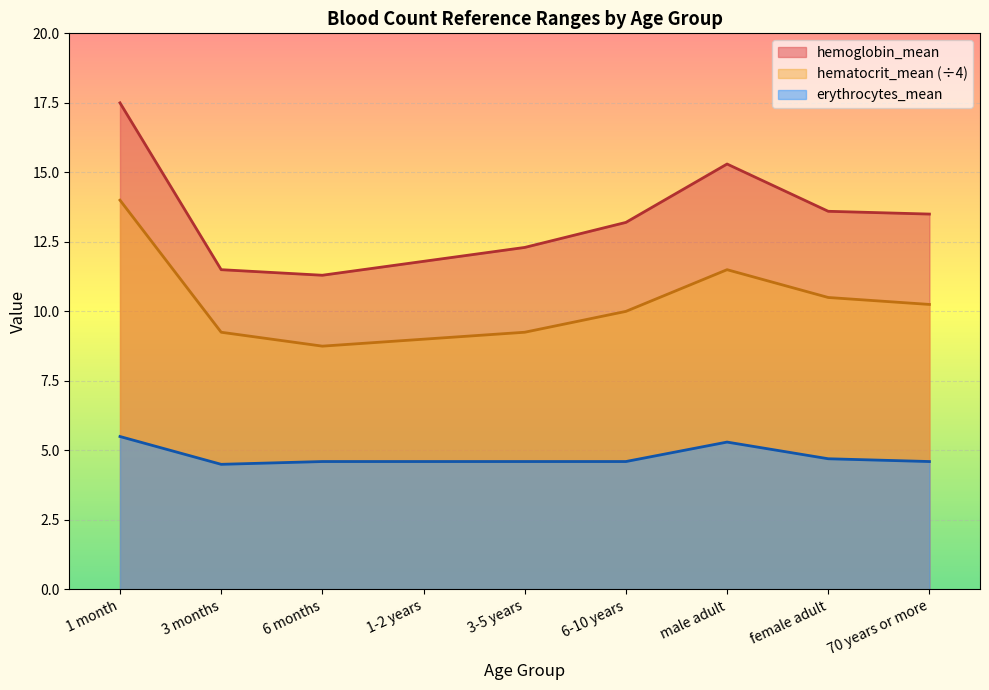

Does the chart display data point markers on the line(s)?

No